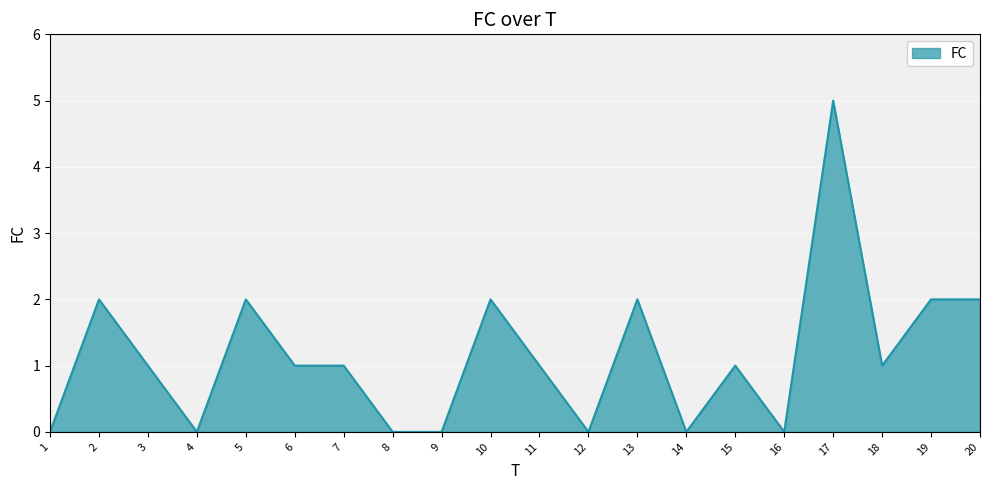

What is the ratio of the value at 5 to the value at 17?

0.4